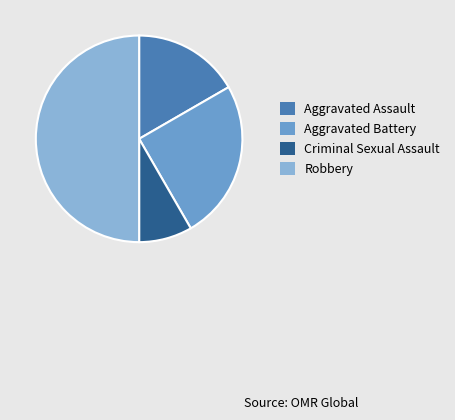

Is it true that Robbery is 50% of the pie?

True